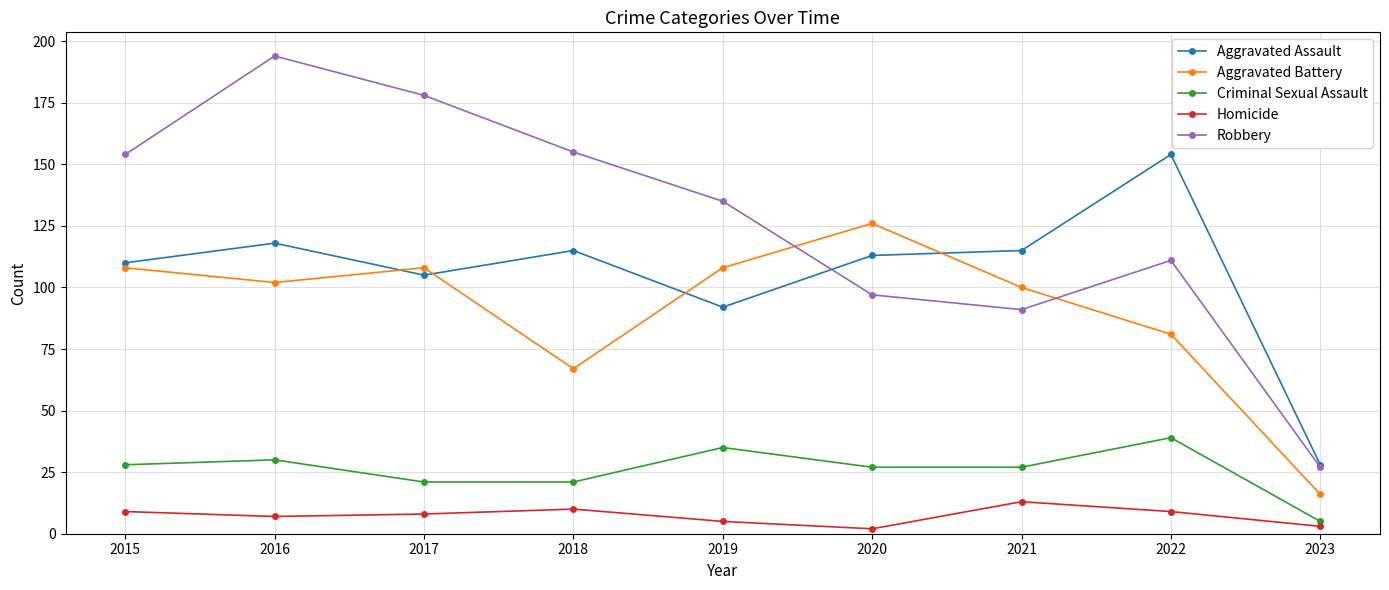

How many interior local peaks does the Aggravated Battery series have?

2